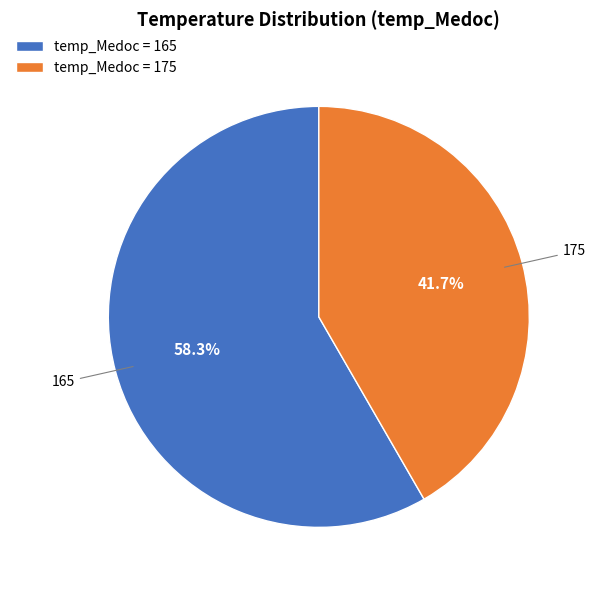

Is the sum of temp_Medoc = 165 and temp_Medoc = 175 greater than half?

Yes